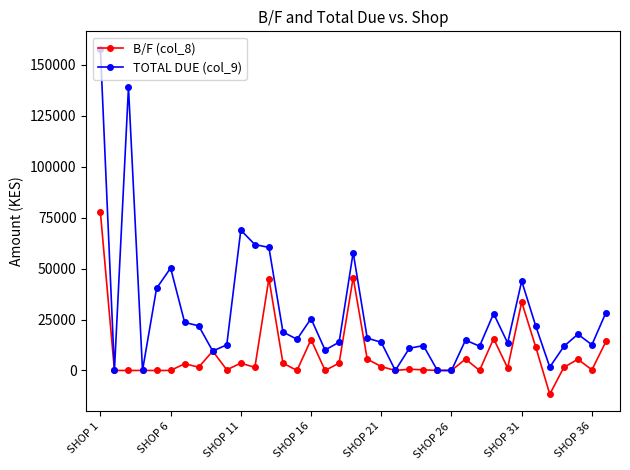

Which series has the largest total across all categories?

TOTAL DUE (col_9)